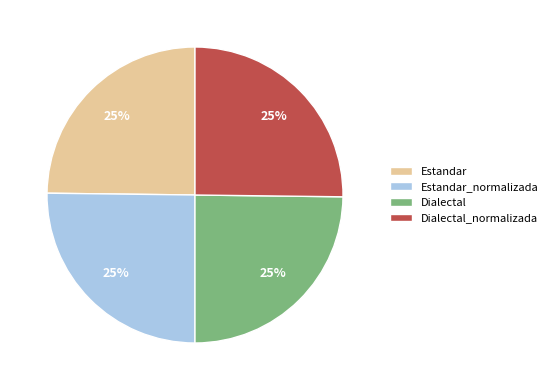

Is it true that Dialectal_normalizada is 25% of the pie?

True